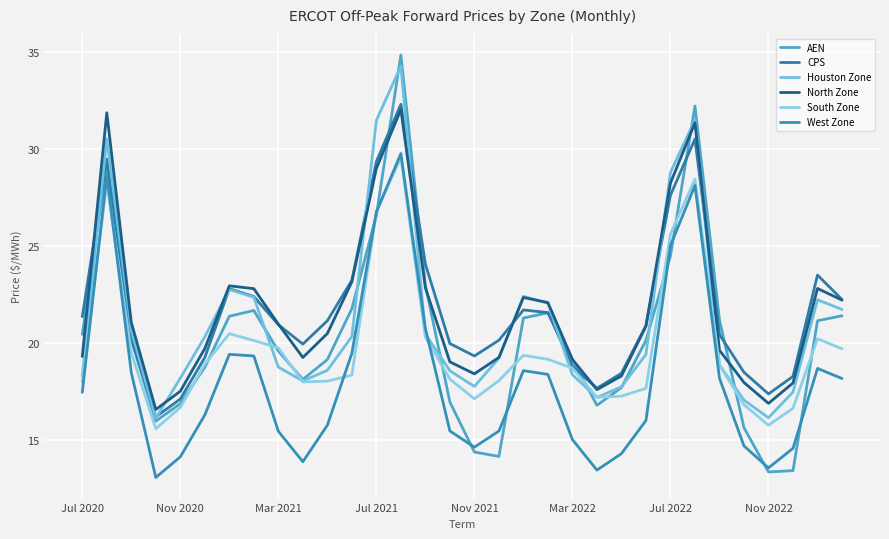

Is this an area chart (filled region under the line)?

No